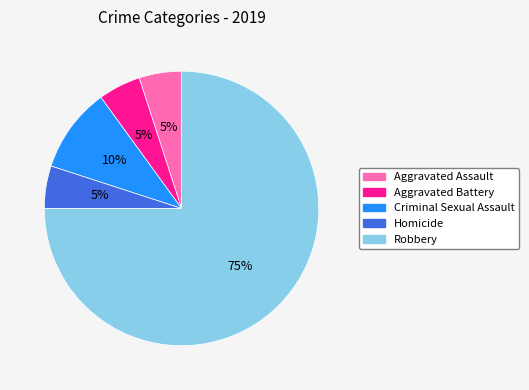

The Criminal Sexual Assault slice represents 24% of the pie. True or false?

False